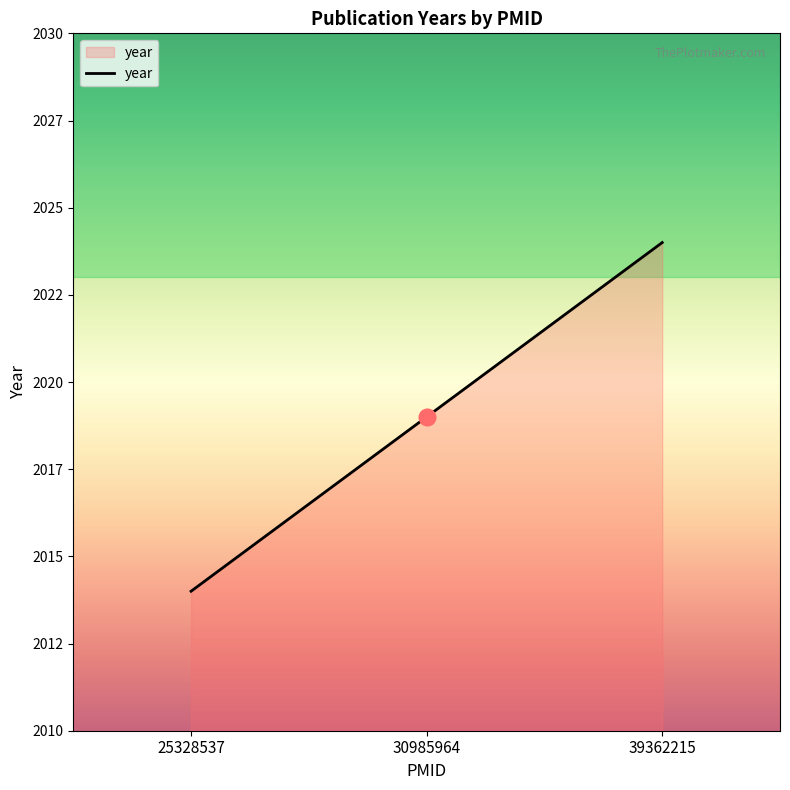

Which has a higher value, 30985964 or 39362215?

39362215